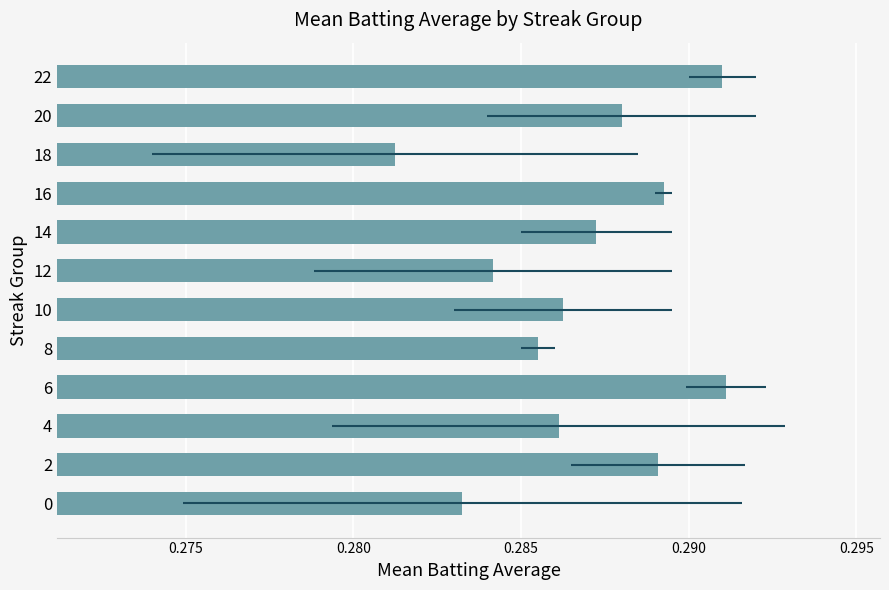

What is the minimum value shown in the chart?

0.3